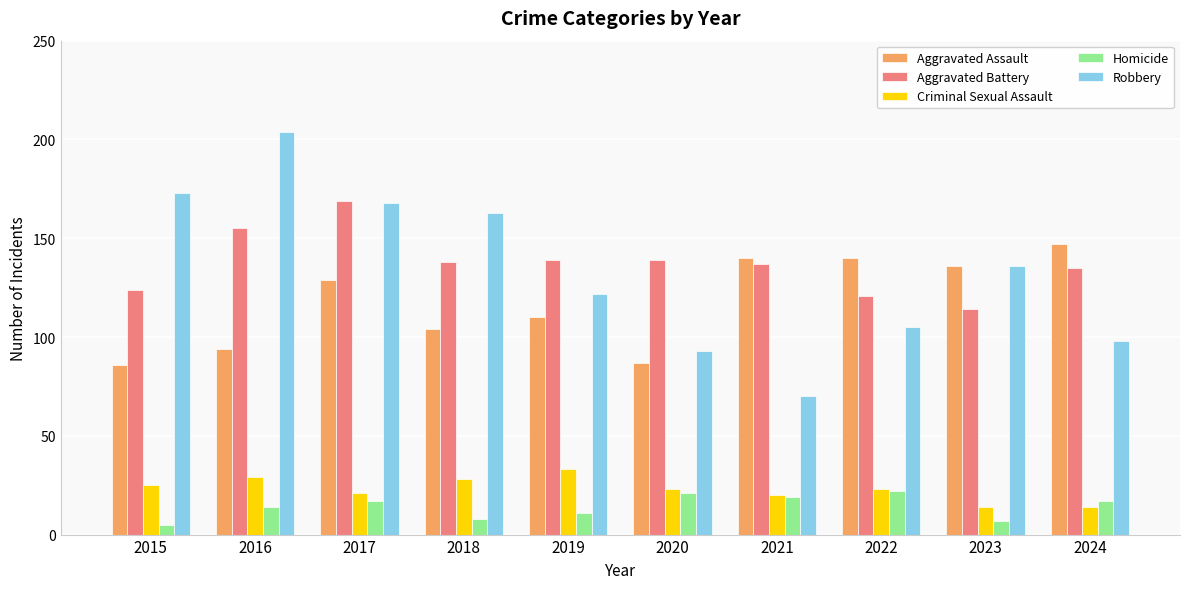

Between 2020 and 2023, which series saw the biggest shift?

Aggravated Assault